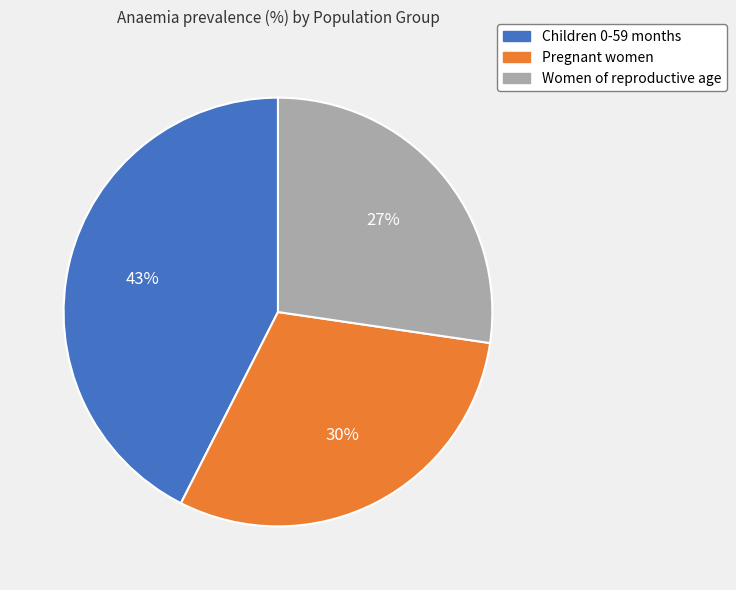

Between Children 0-59 months and Pregnant women, which is larger?

Children 0-59 months